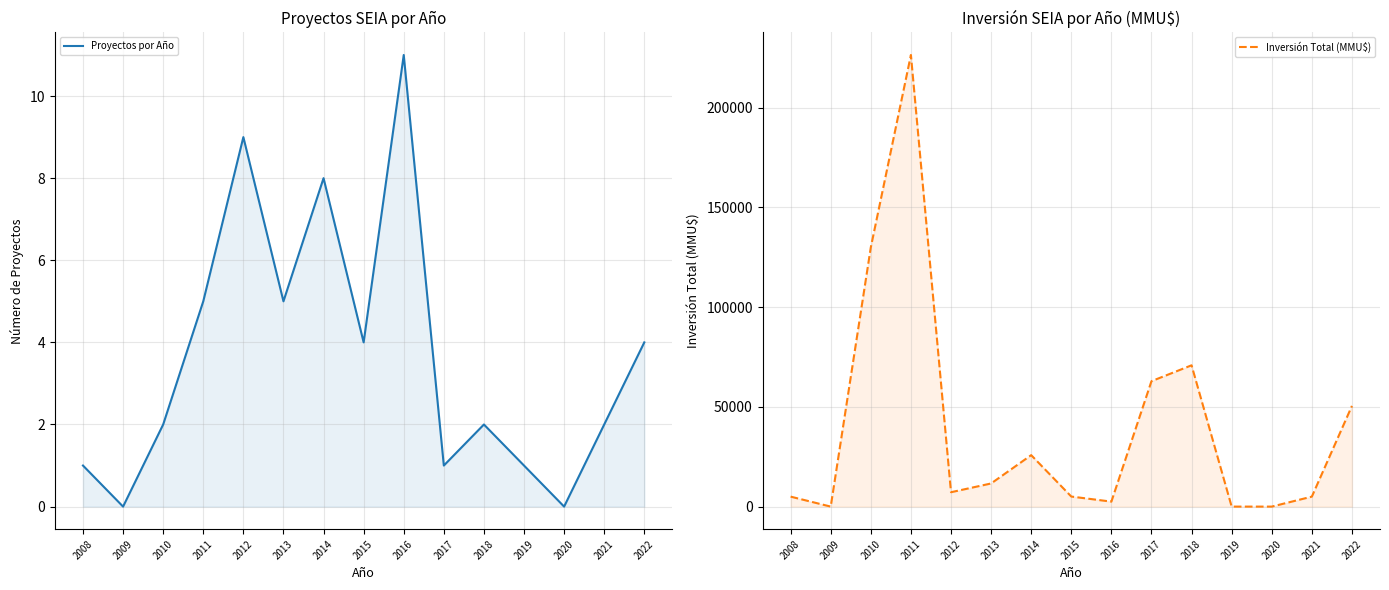

What is the difference between the maximum and minimum values in the Inversión Total (MMU$) series?

226424